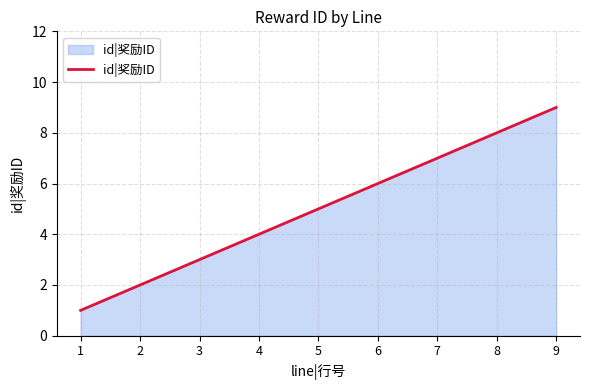

How many values are between 3 and 7?

5